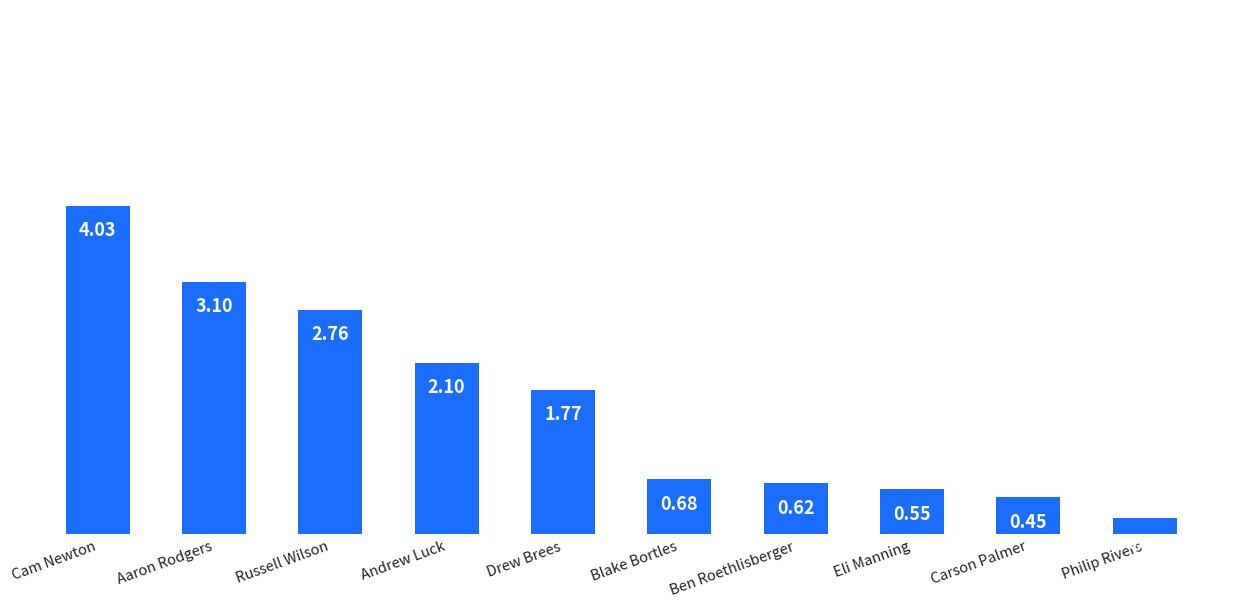

How many bars are there in total?

10